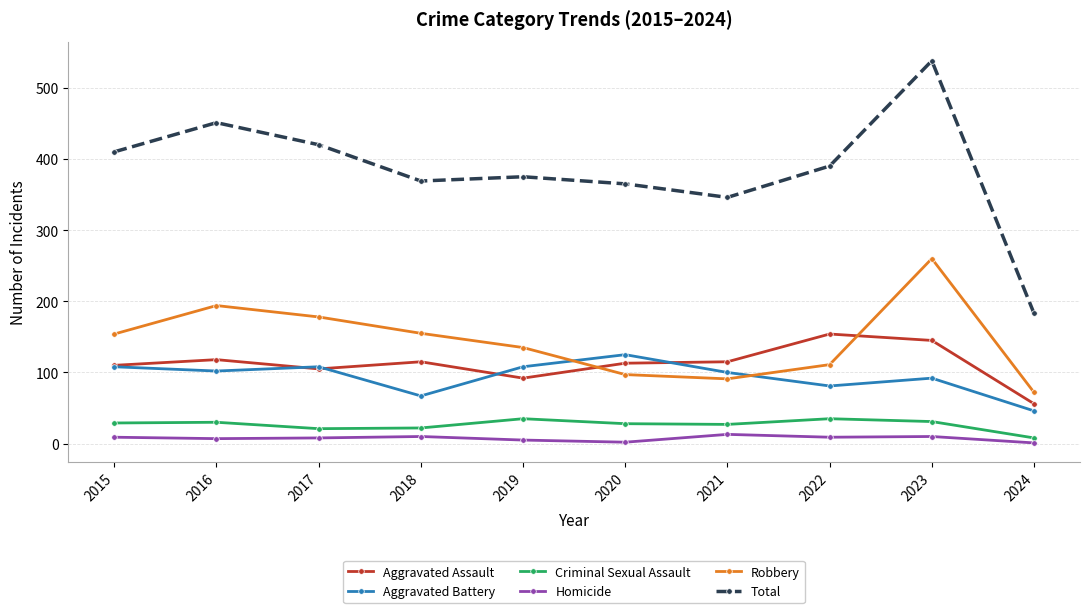

In Aggravated Battery, how many points are lower than both neighbors (excluding endpoints)?

3